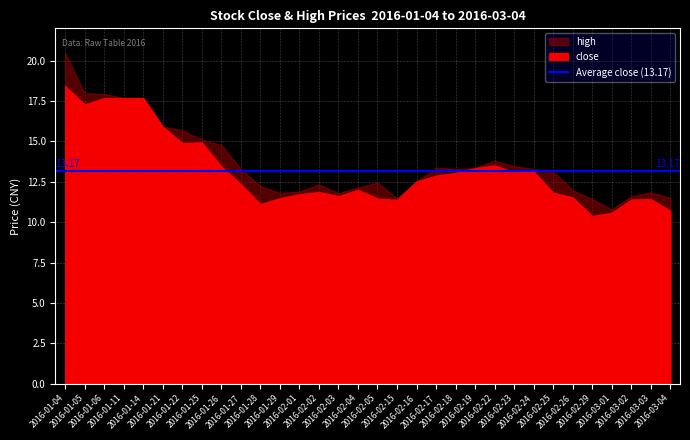

What is the label of the 16th point from the right?

2016-02-05